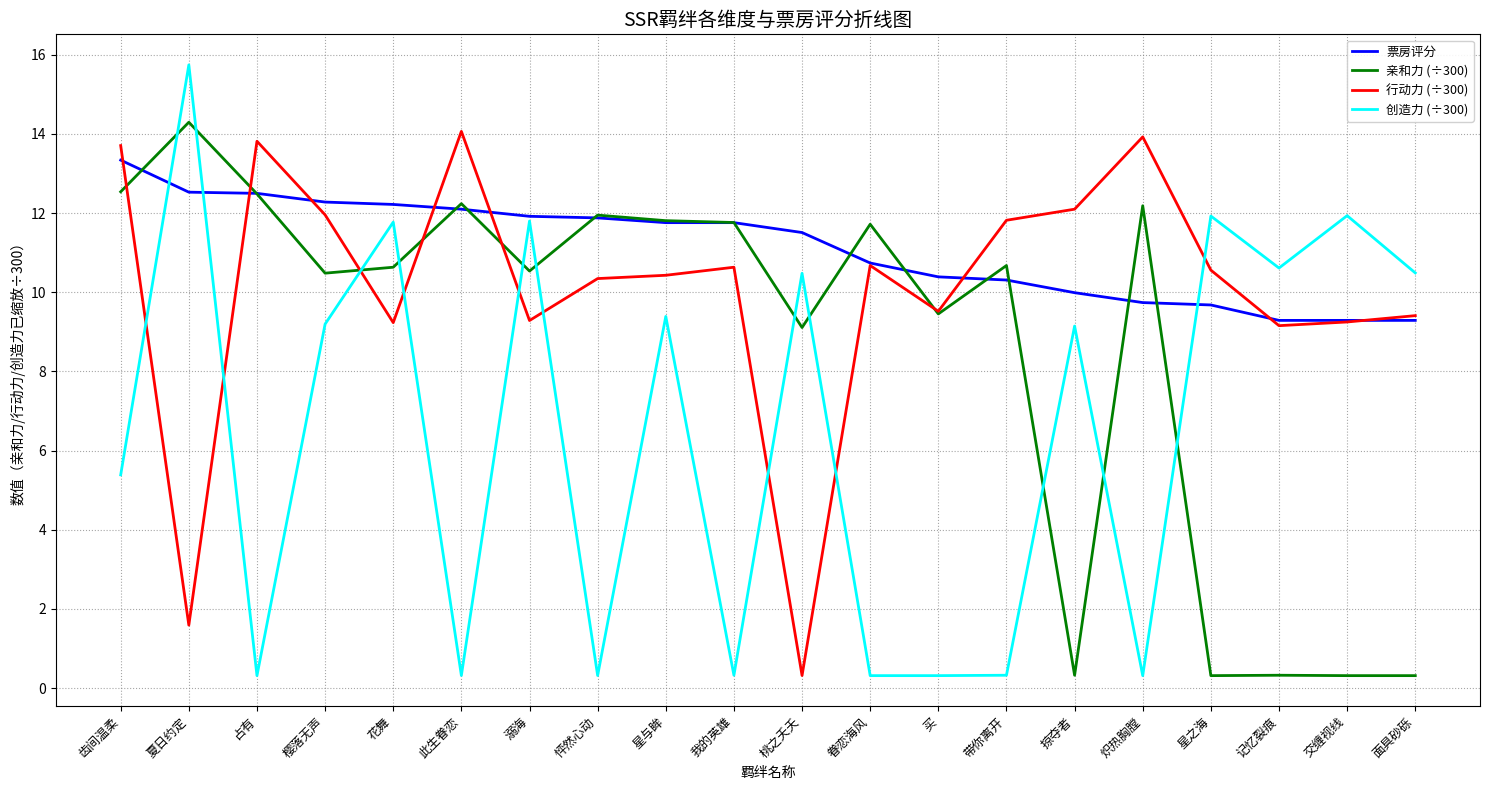

Where do 亲和力 (÷300) and 行动力 (÷300) first cross each other?

齿间温柔 and 夏日约定